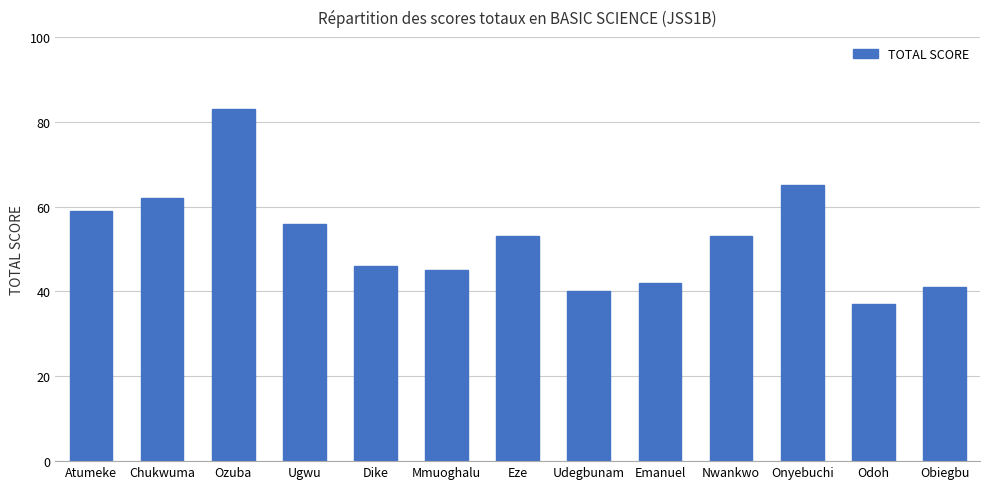

What is the value of the 10th bar from the left?

53